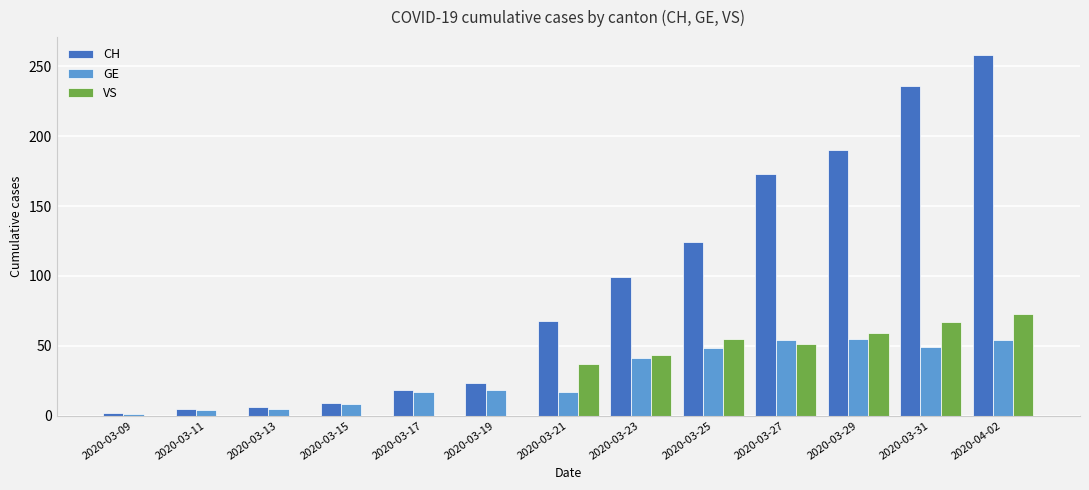

Is the value of CH at 2020-03-21 greater than the value of VS at 2020-03-25?

Yes